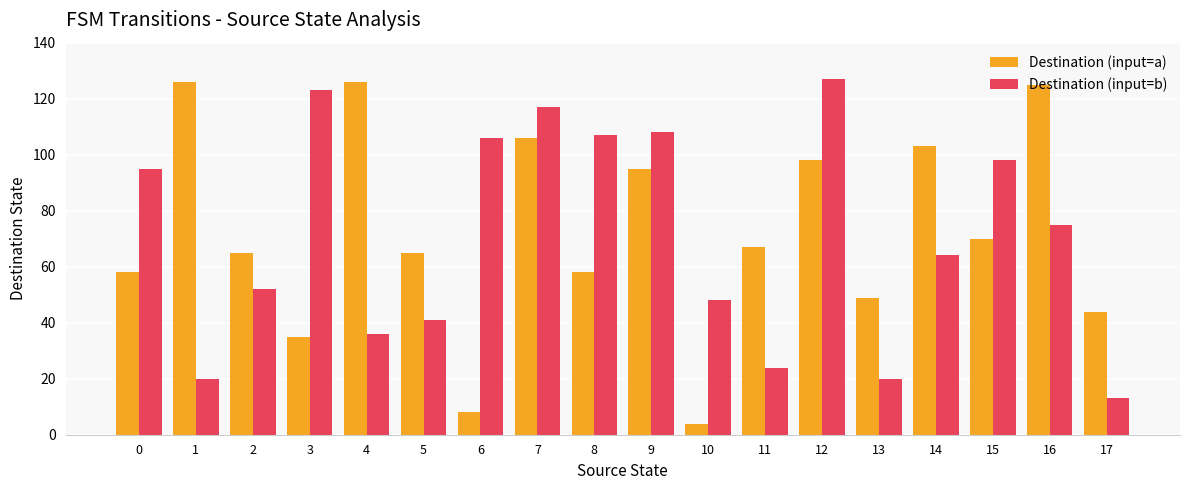

How many series are shown in this chart?

2